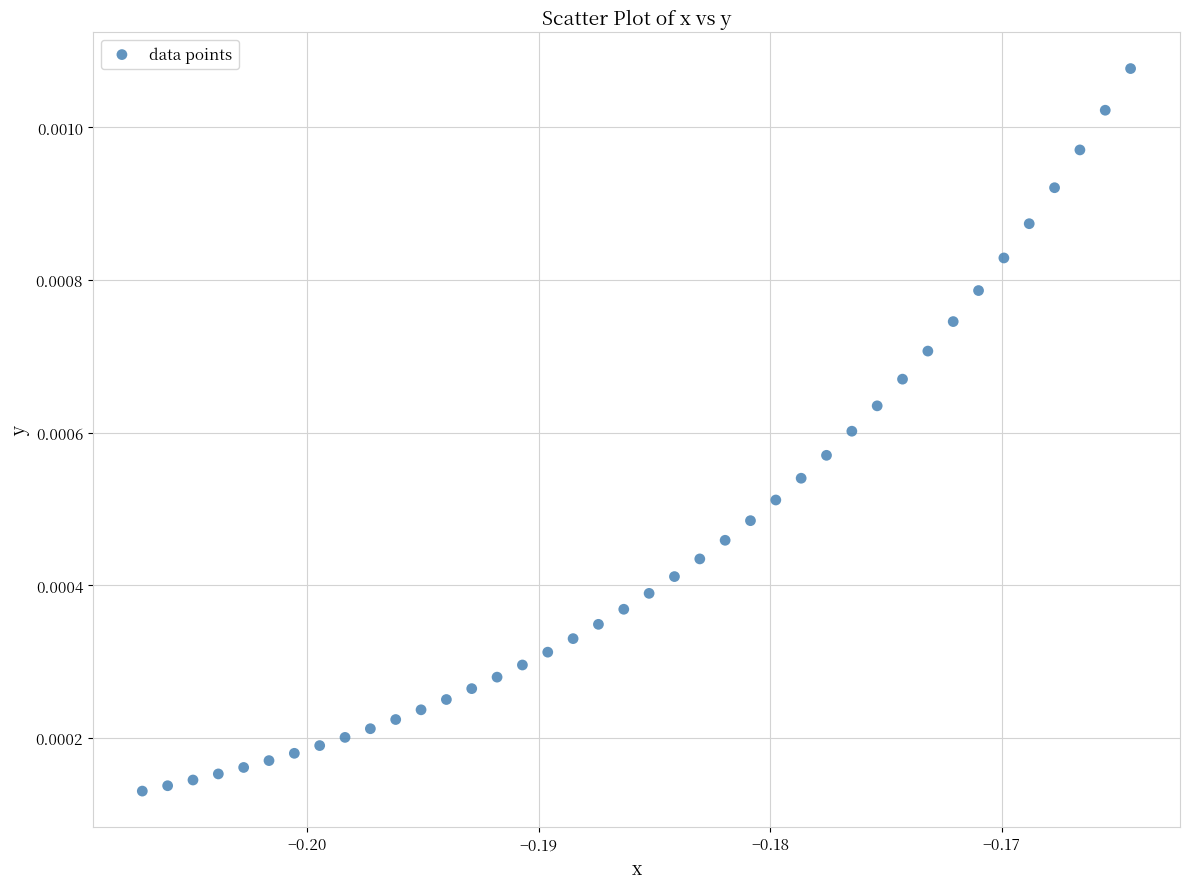

Count the number of points in this scatter plot.

40